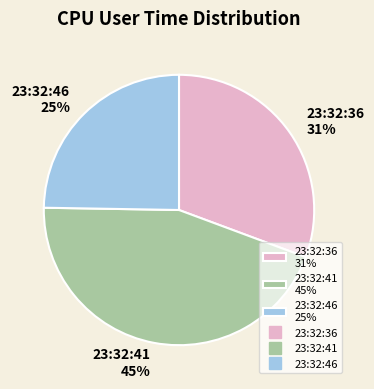

Is there any slice that represents more than half of the pie?

No